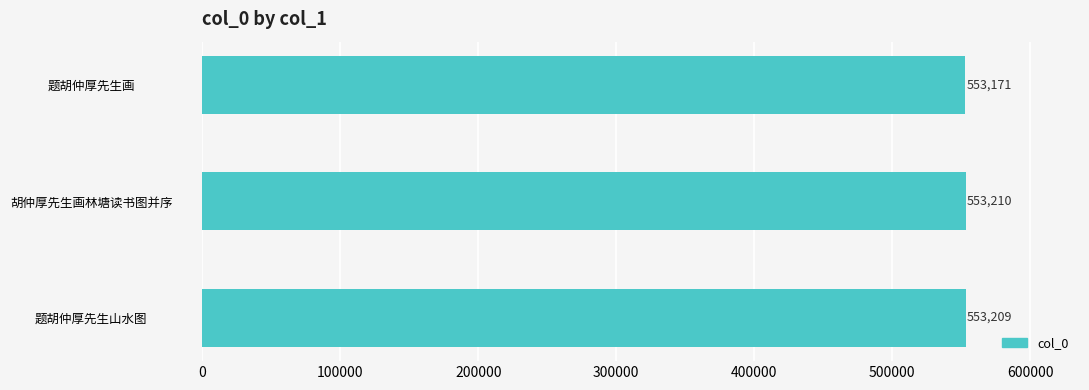

At which category does the chart reach its minimum across all series?

题胡仲厚先生画